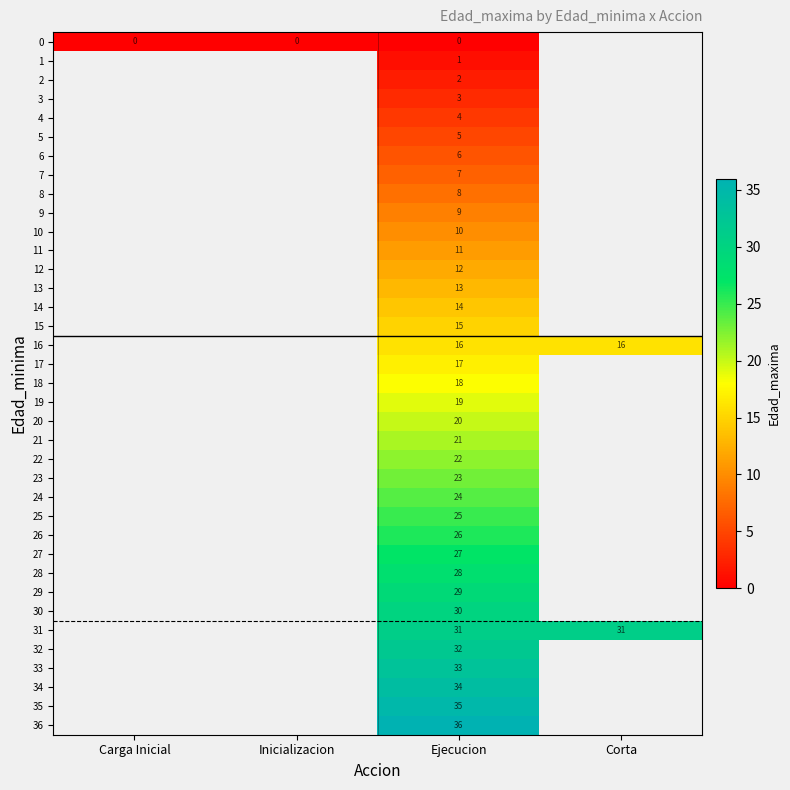

At which category is the sum across all series the highest?

Ejecucion